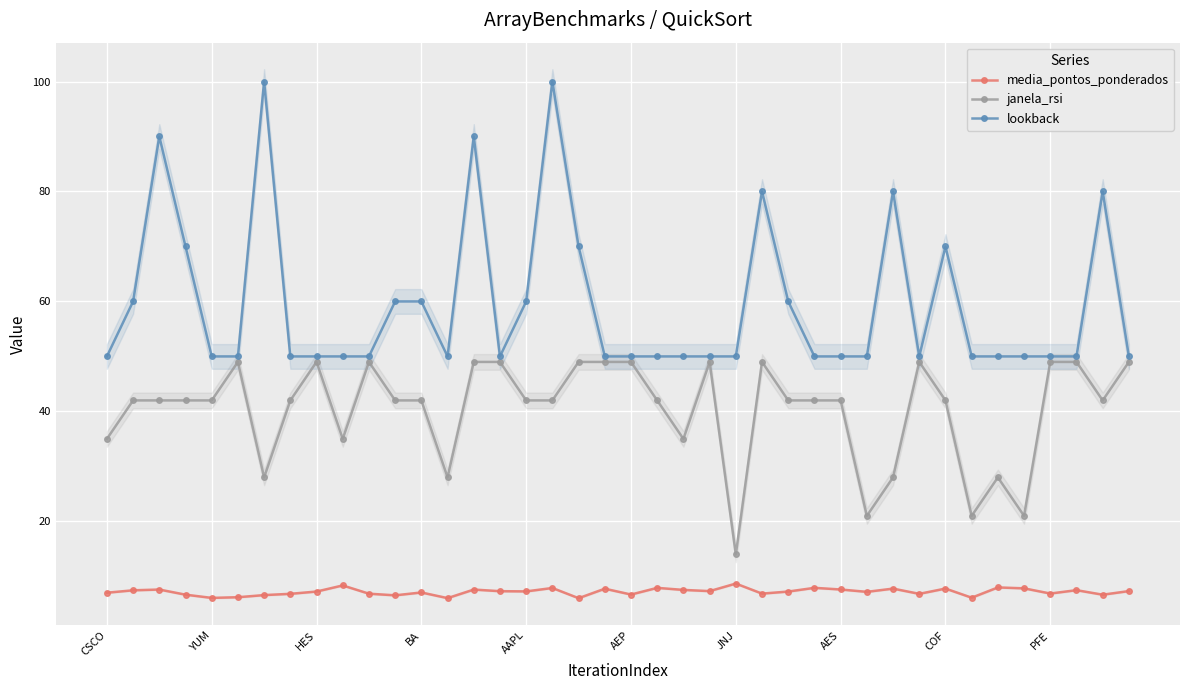

What is the highest value of the media_pontos_ponderados series?

8.7